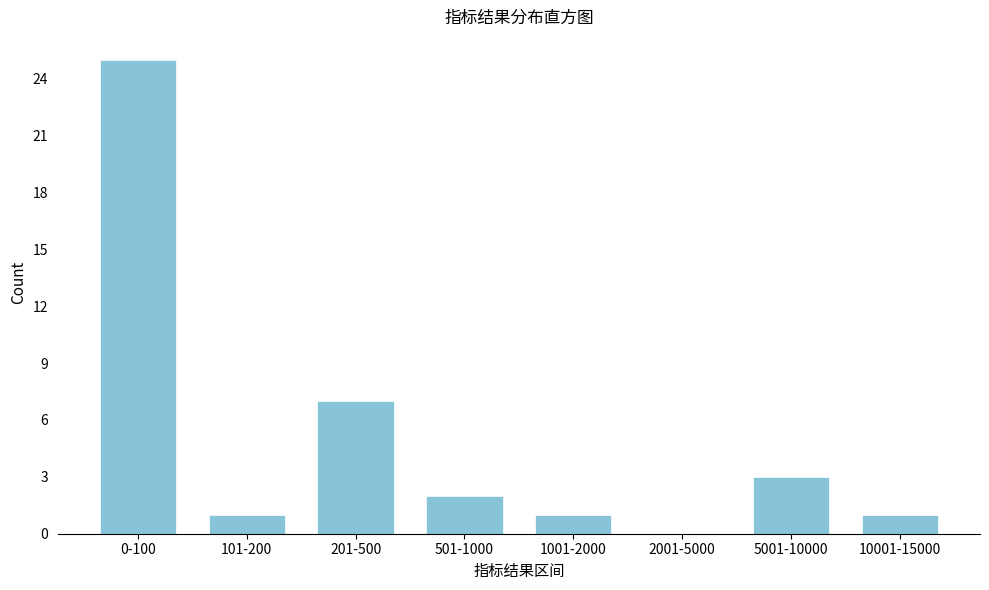

Reading right to left, extract all data points from this chart.

10001-15000=1	5001-10000=3	2001-5000=0	1001-2000=1	501-1000=2	201-500=7	101-200=1	0-100=25